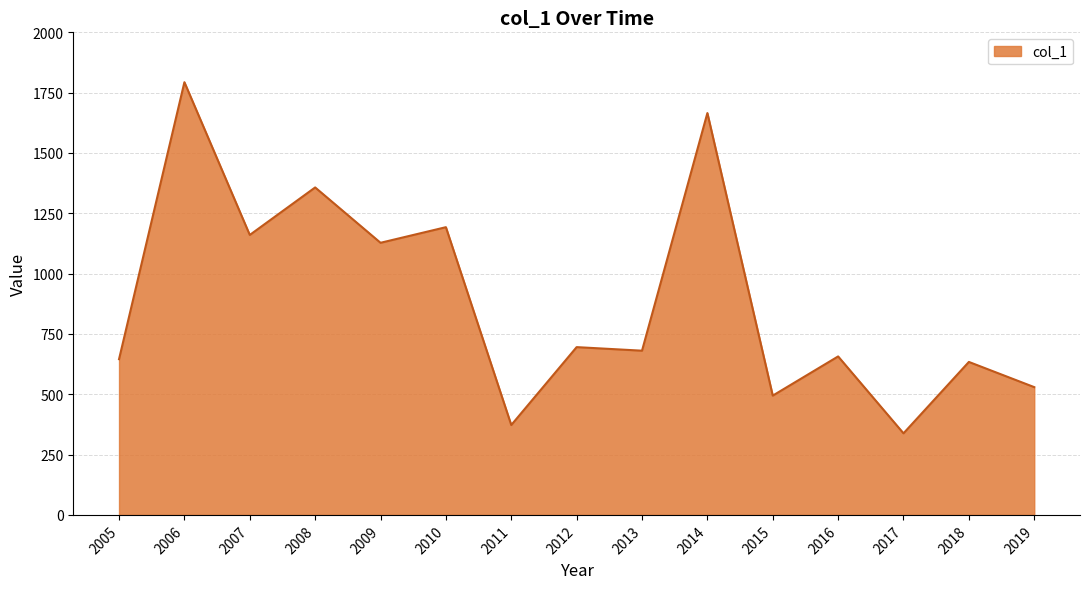

At which label is the value closest to 1065?

2009